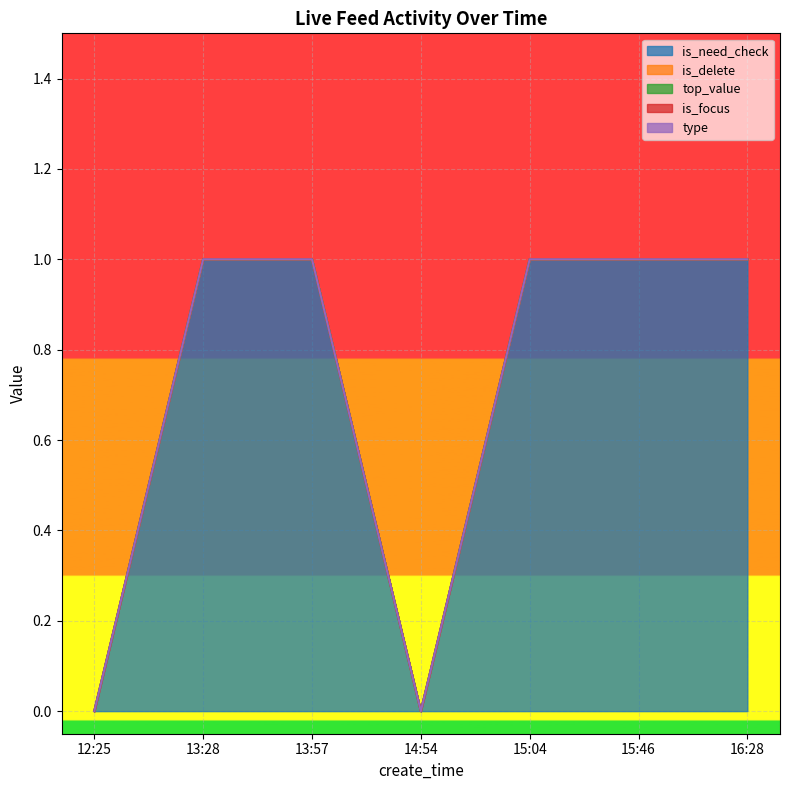

Does the chart display data point markers on the line(s)?

No